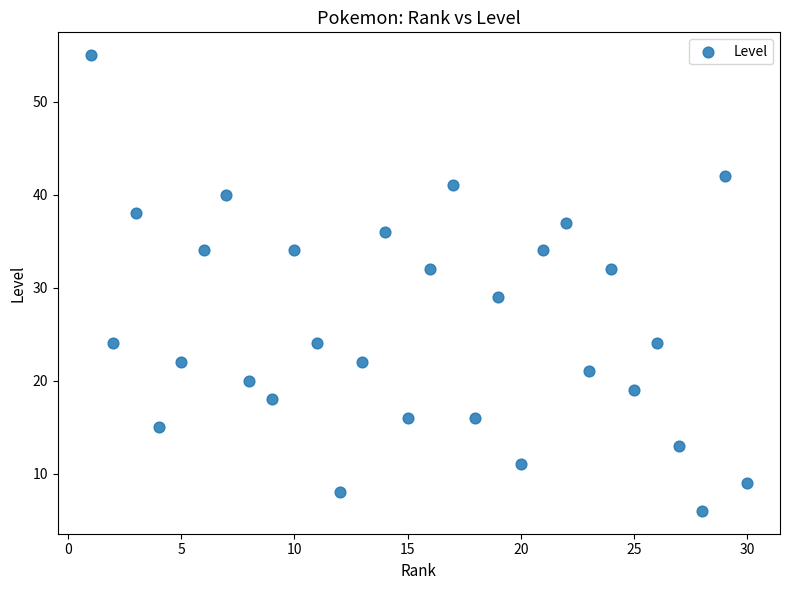

What is the range of X values (max minus min)?

29